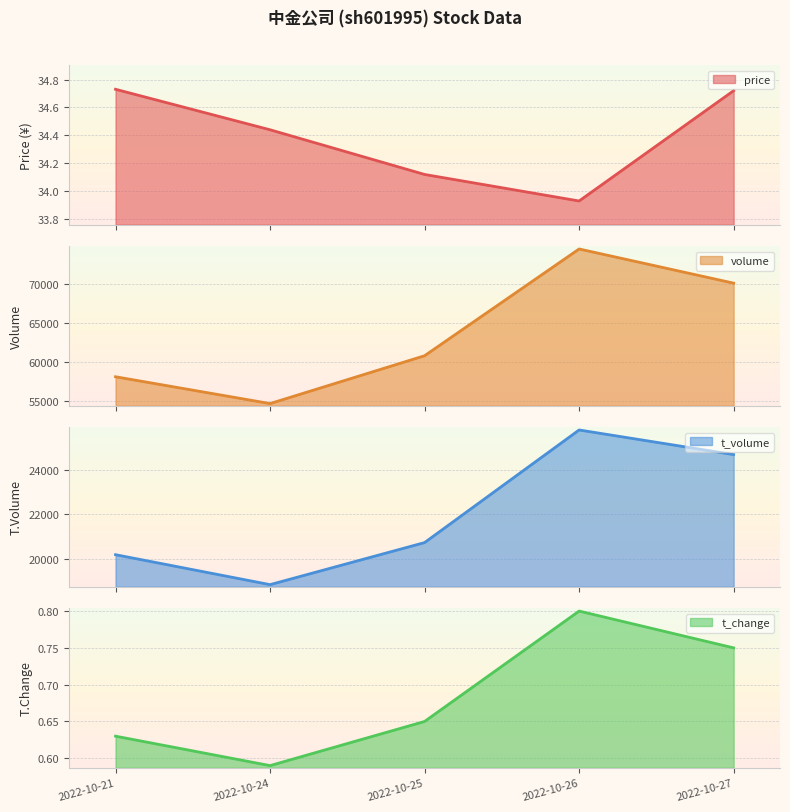

At which category is the sum across all series the highest?

2022-10-26